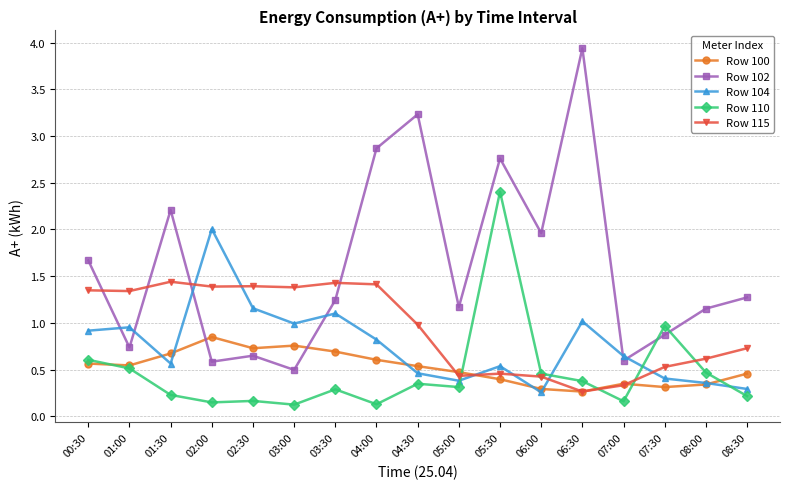

What are all the series names shown in the legend?

Row 100, Row 102, Row 104, Row 110, Row 115